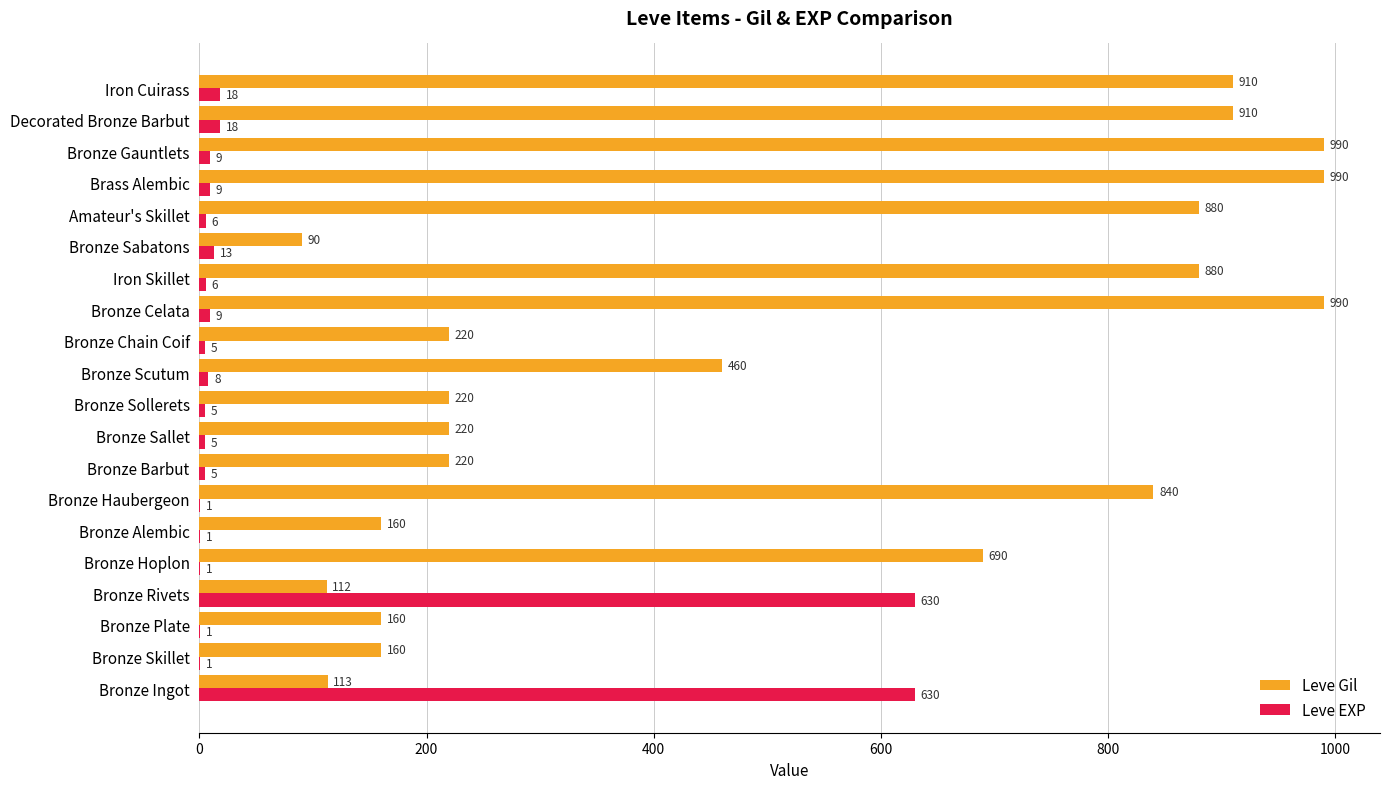

Is the value of Leve Gil at Bronze Alembic greater than the value of Leve EXP at Bronze Ingot?

No